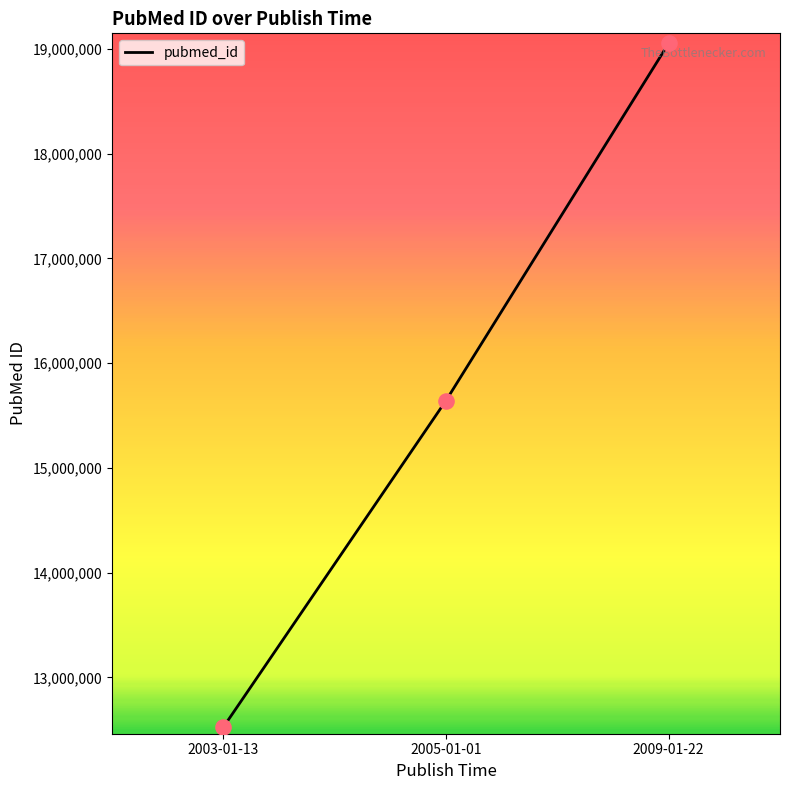

What is the change in value from 2003-01-13 to 2009-01-22?

+6528516